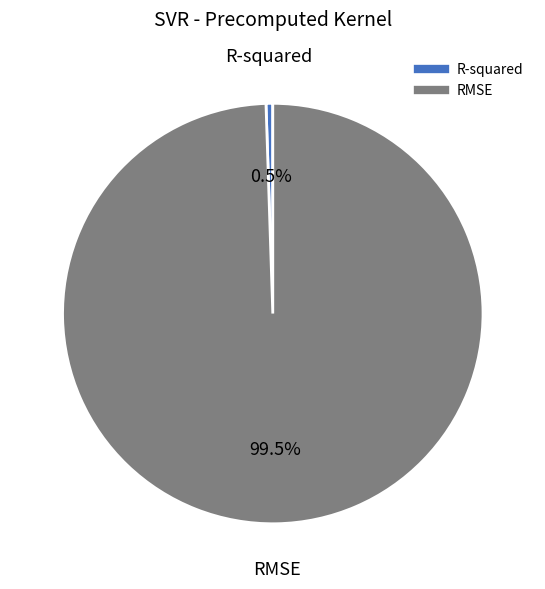

The RMSE slice represents 89% of the pie. True or false?

False